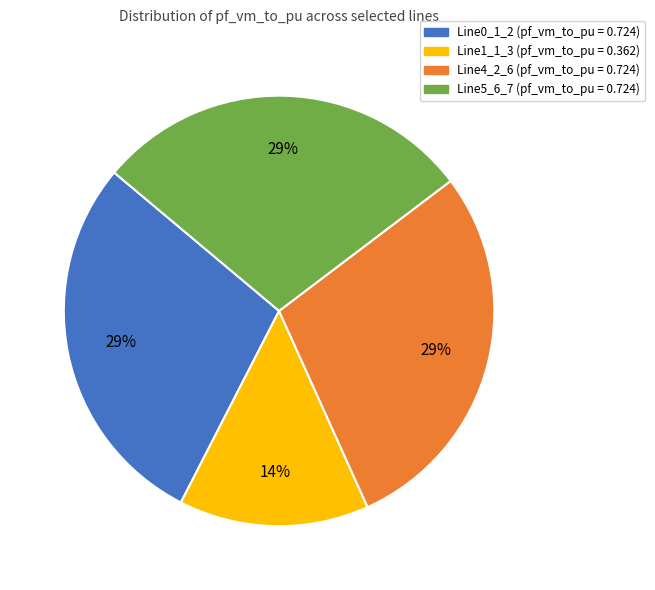

Which has a higher value, Line0_1_2 or Line1_1_3?

Line0_1_2